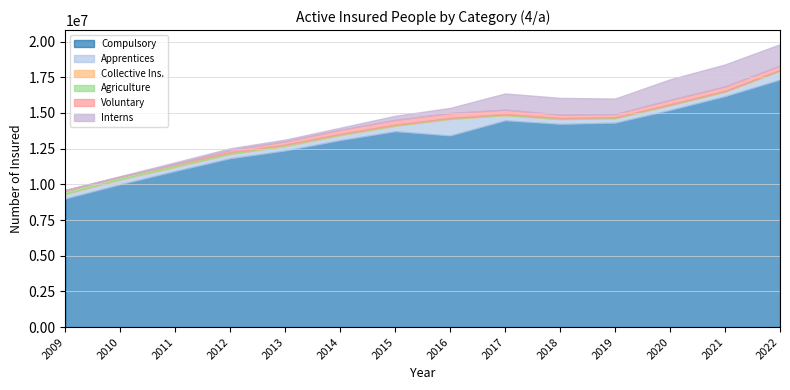

Which series has the largest range (max minus min)?

Compulsory